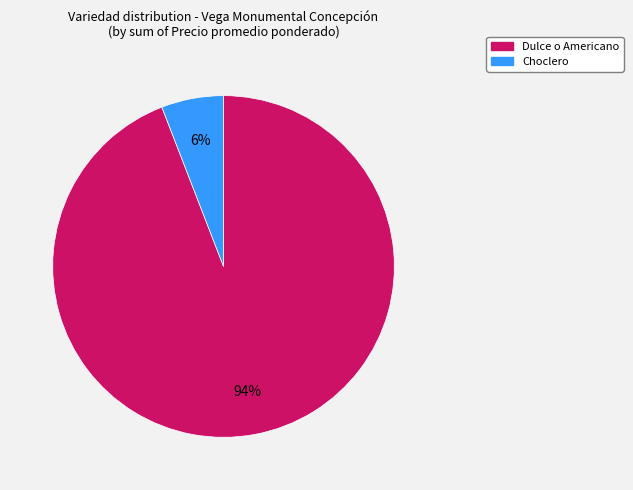

Count the number of slices in the pie.

2